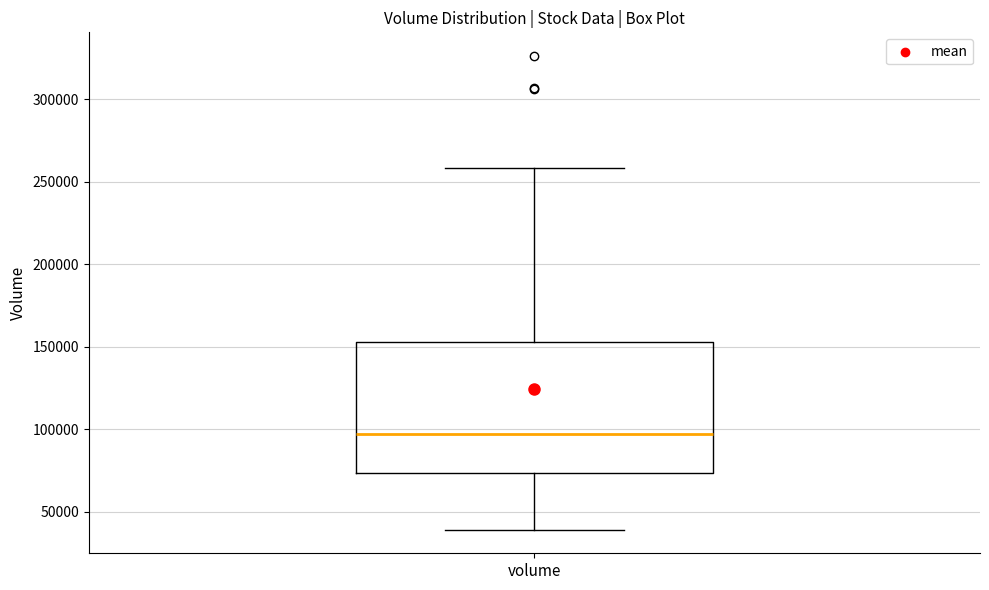

Transcribe this box plot: give where the median line is, the range the box spans, and where the two whiskers end, as read against the y-axis. The values are not printed on the chart, so give them approximately, as read against the axis.

median 95000, box 75000 to 155000, whiskers 40000 to 260000